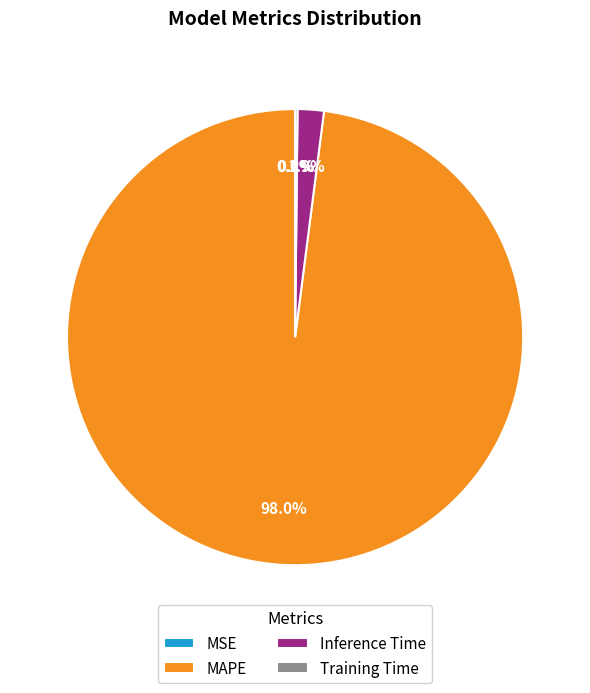

Is there any slice that represents more than half of the pie?

Yes